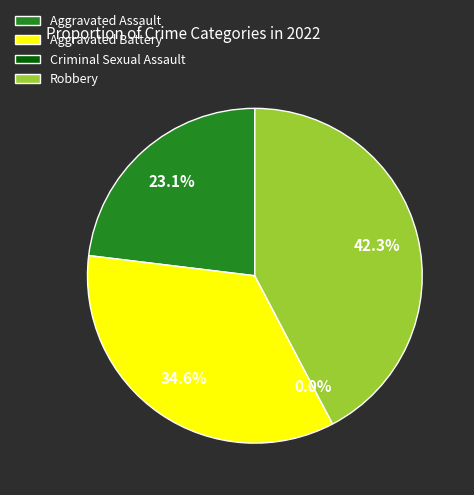

To the nearest percent, what is the average slice percentage?

25%